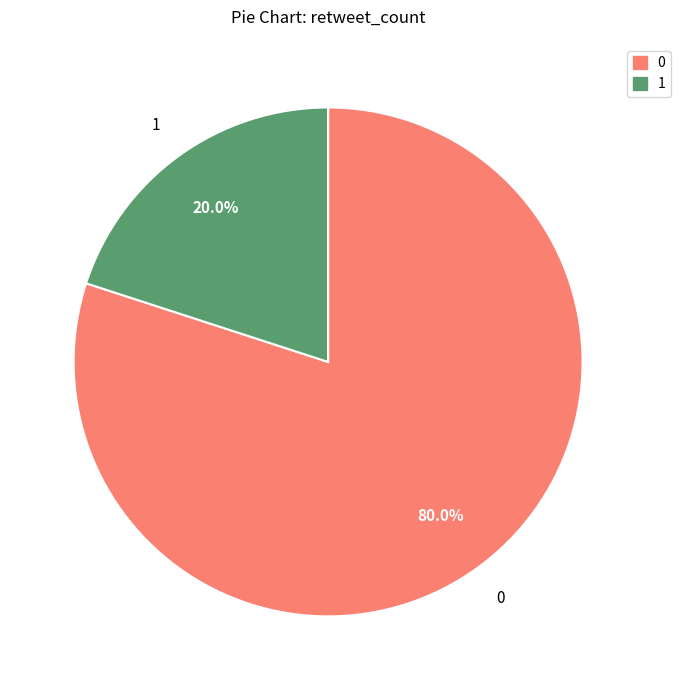

How many slices are in this pie chart?

2